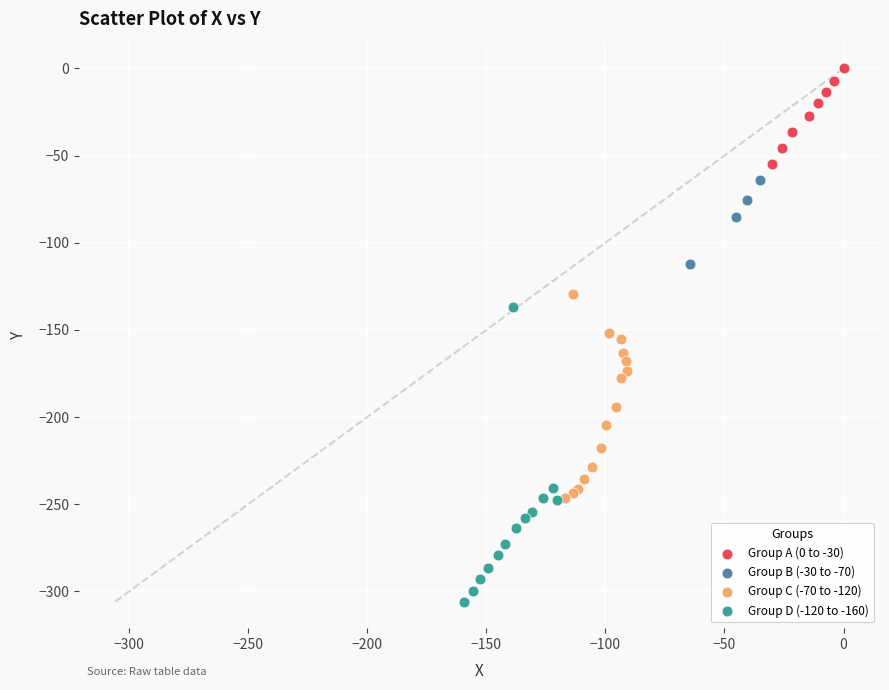

What are all the series names shown in the legend?

Group A (0 to -30), Group B (-30 to -70), Group C (-70 to -120), Group D (-120 to -160)